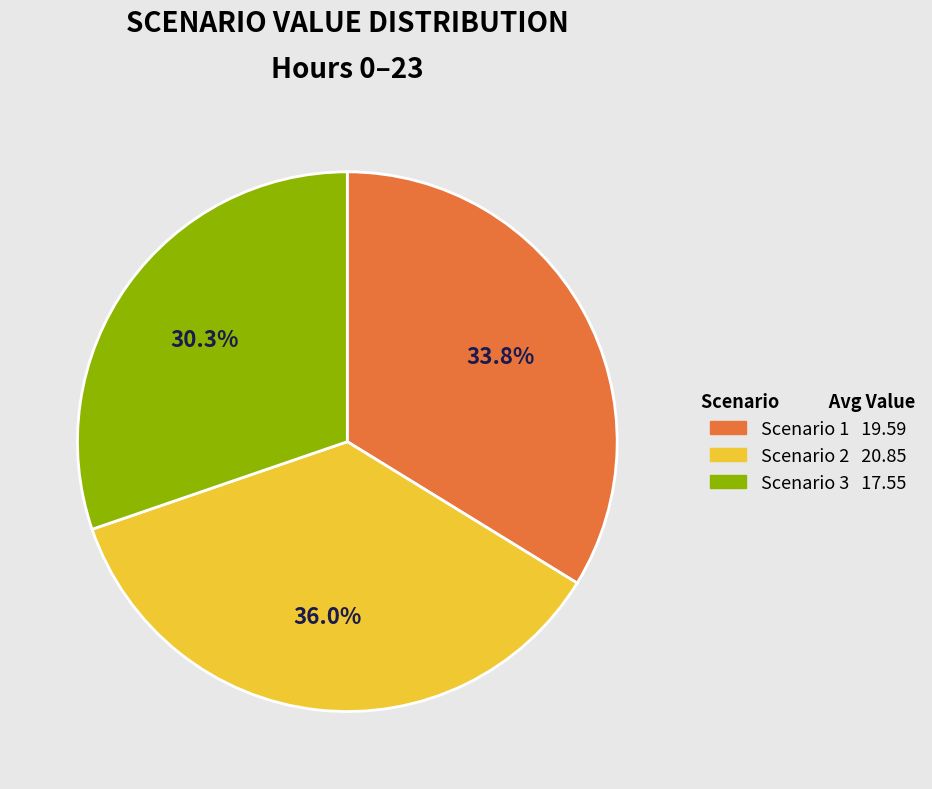

What percentage do Scenario 2 and Scenario 3 together represent?

66.2%